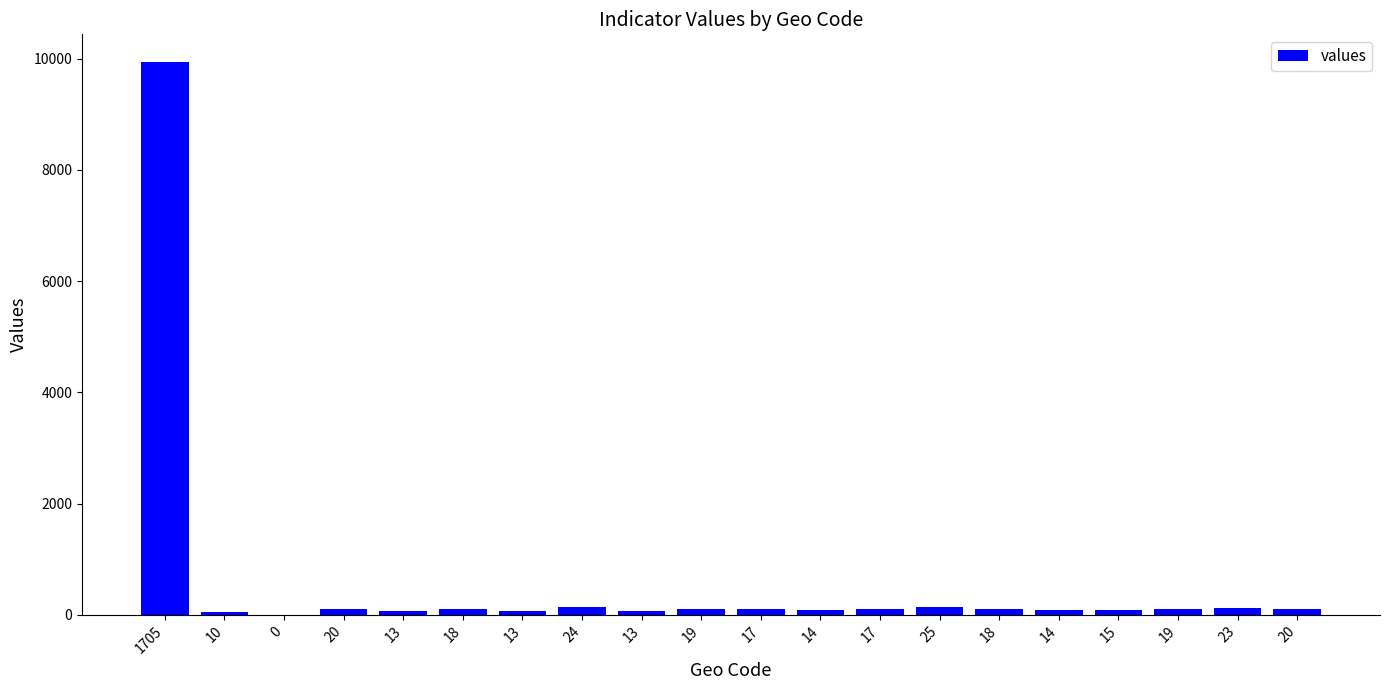

Reading left to right, transcribe all the data shown in this chart.

9941	58	0	116	75	104	75	139	75	110	99	81	99	145	104	81	87	110	134	116